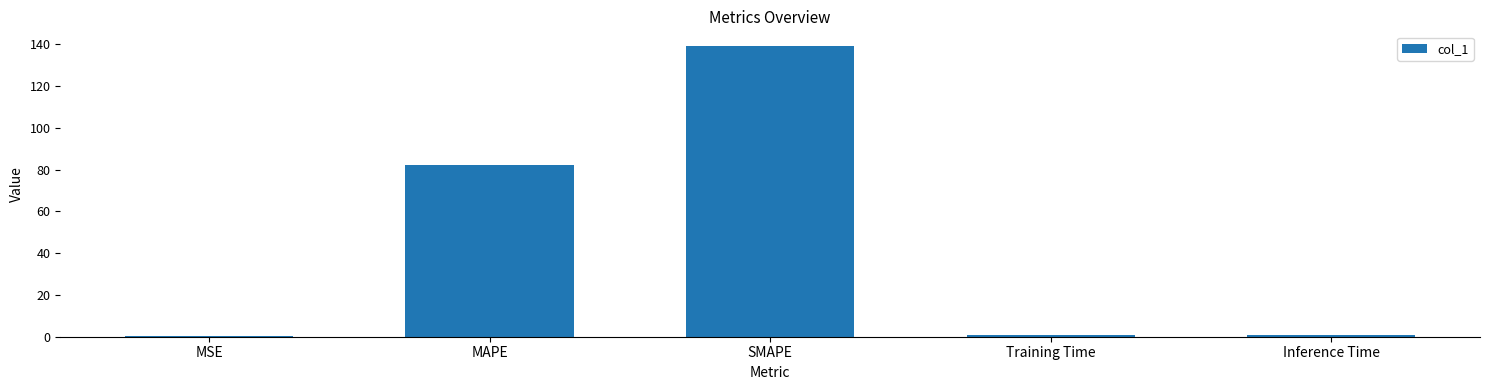

What is the label of the 3rd bar from the left?

SMAPE